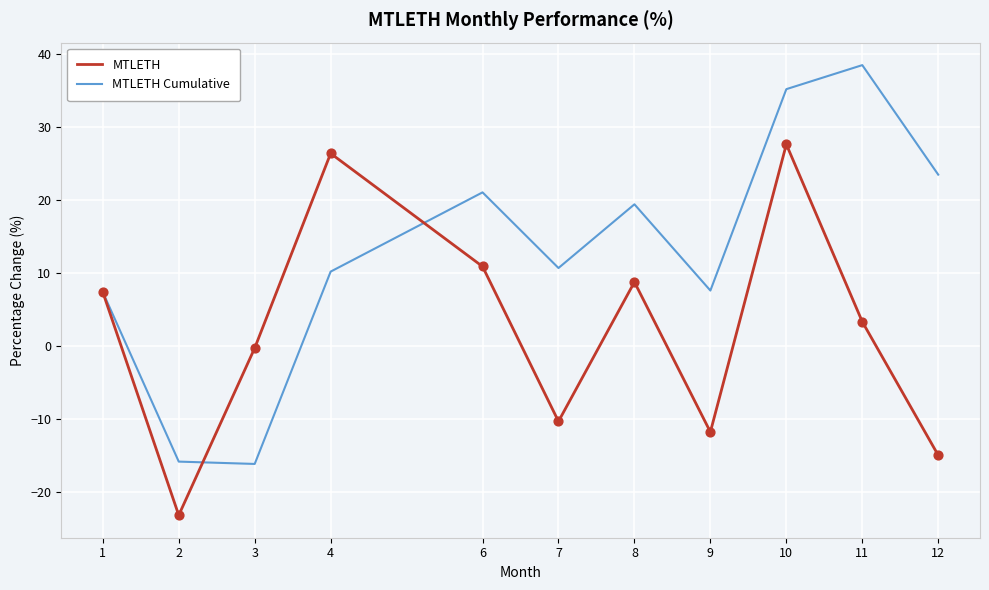

What is the spread (max minus min) of values at 9?

19.4